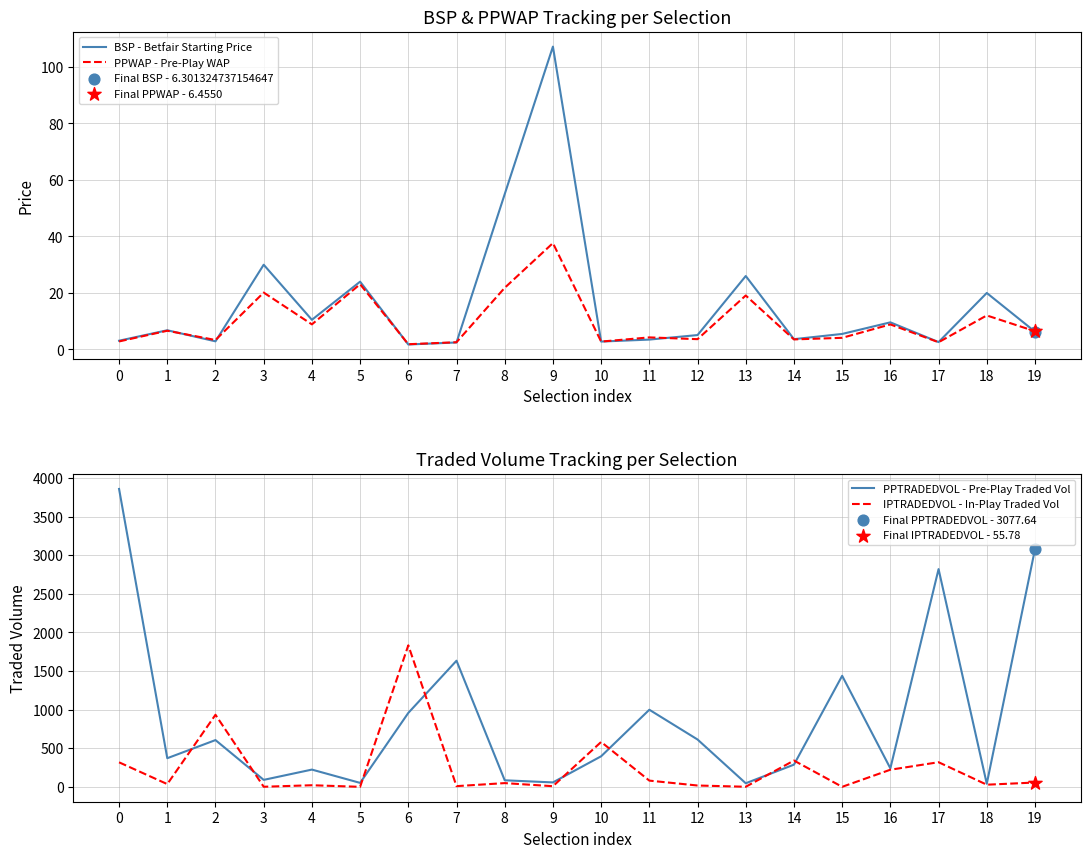

What are all the series names shown in the legend?

BSP - Betfair Starting Price, PPWAP - Pre-Play WAP, PPTRADEDVOL - Pre-Play Traded Vol, IPTRADEDVOL - In-Play Traded Vol